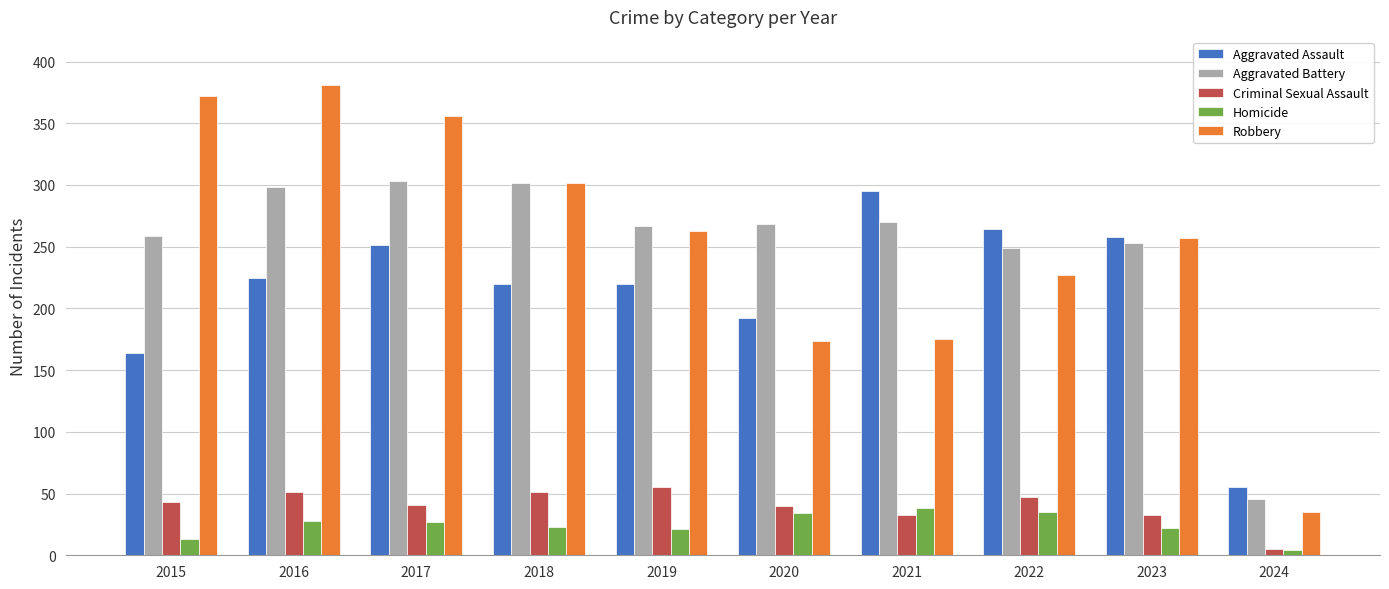

How many distinct data groups are displayed?

5